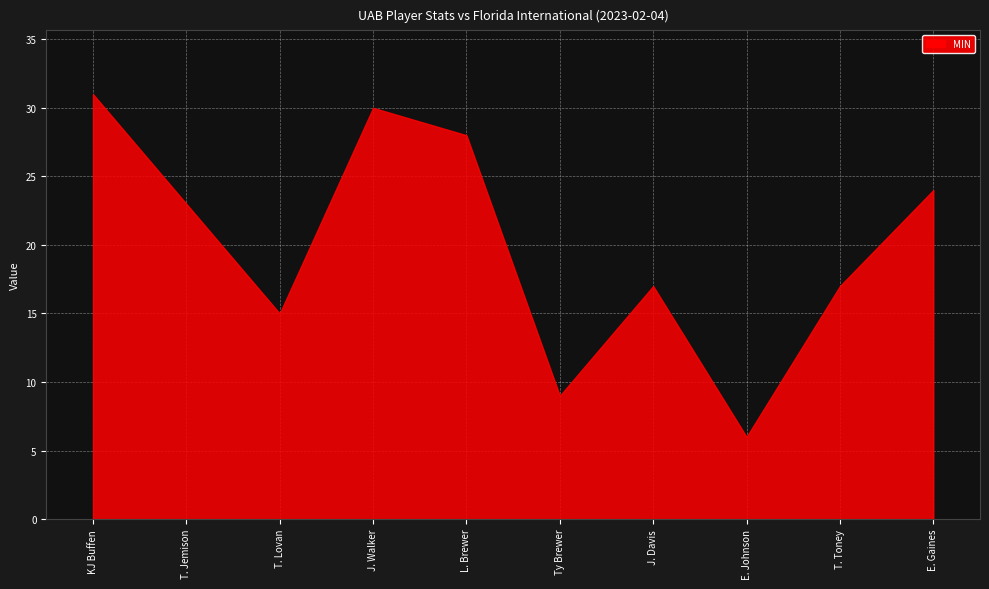

At which category is the sum across all series the highest?

KJ Buffen